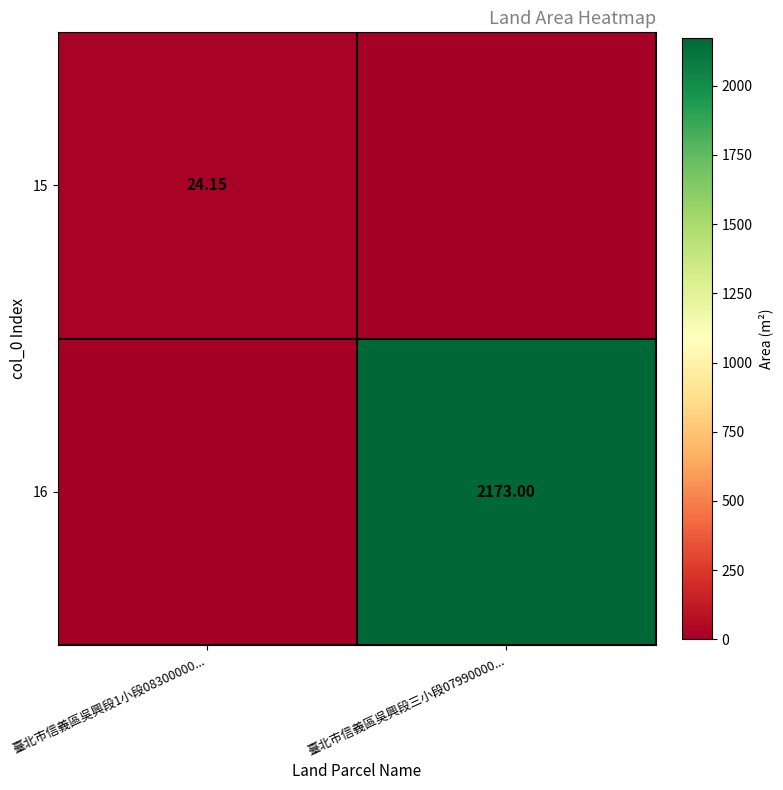

What is the average value of the 16 series?

1086.5